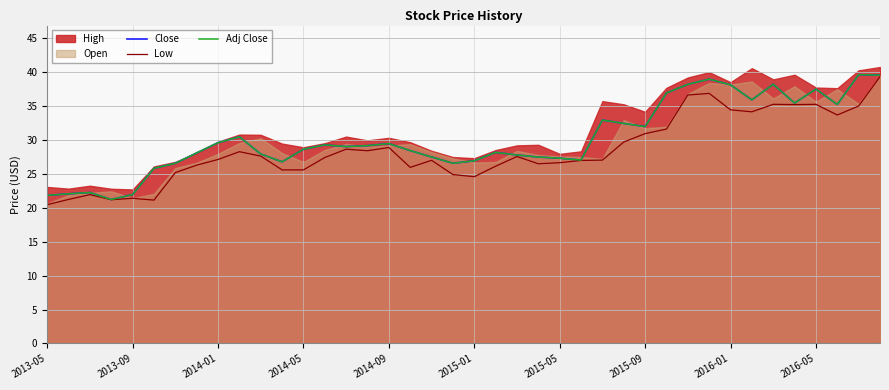

Rank the series at 2016-05 from highest to lowest value.

Close, Adj Close, Low